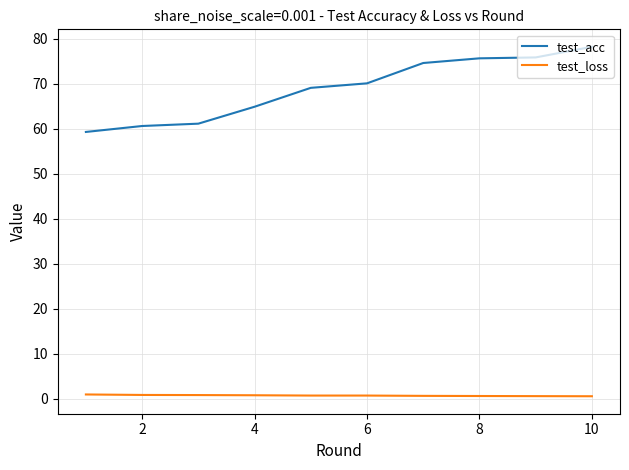

What is the greatest value displayed?

78.2